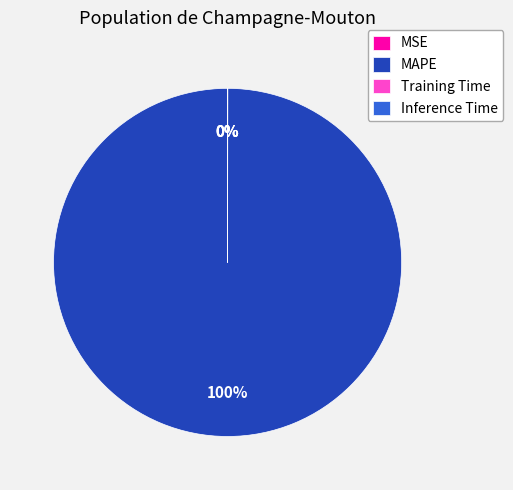

Does any single category account for the majority?

Yes